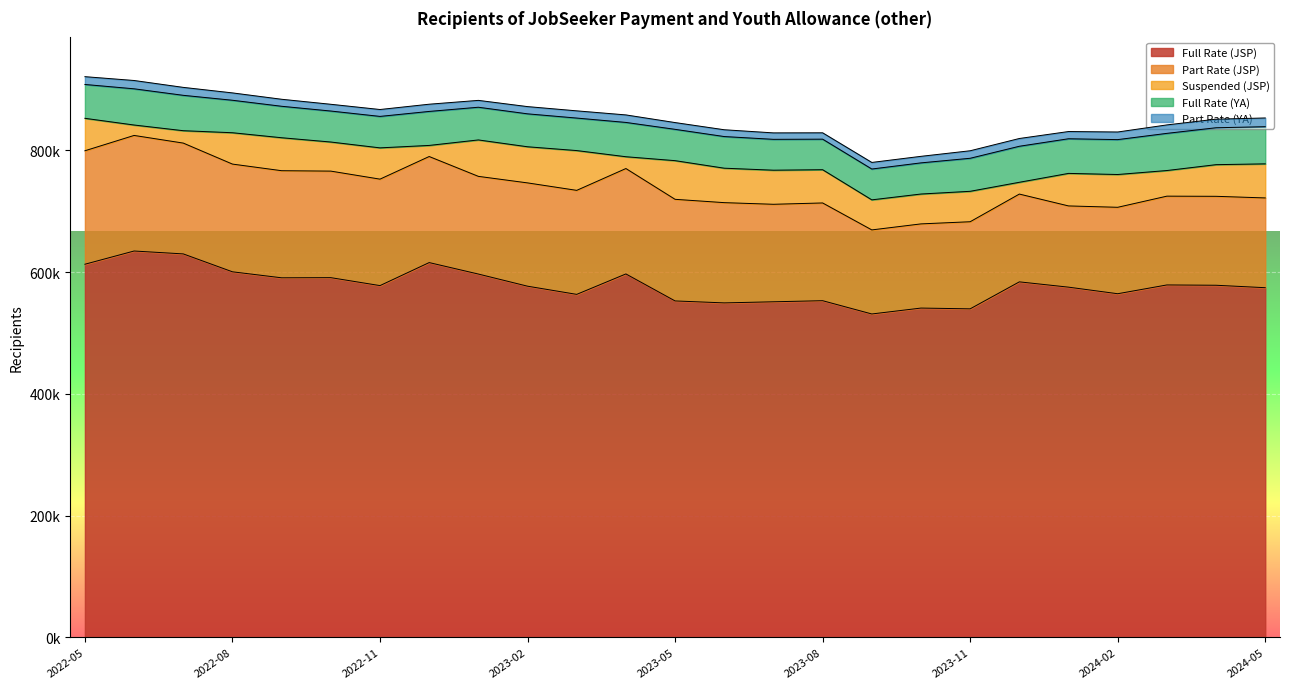

Which series has the largest total across all categories?

Full Rate (JSP)